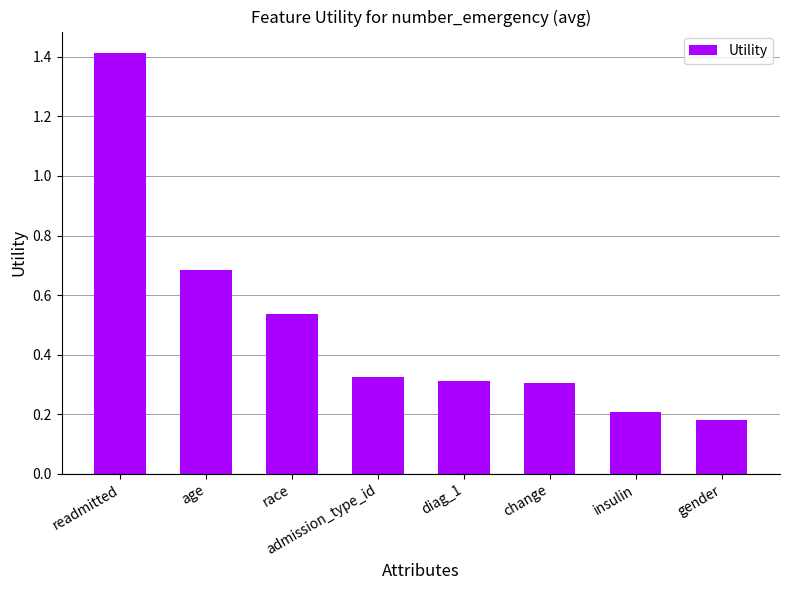

Where is the data nearest to the value 0?

gender